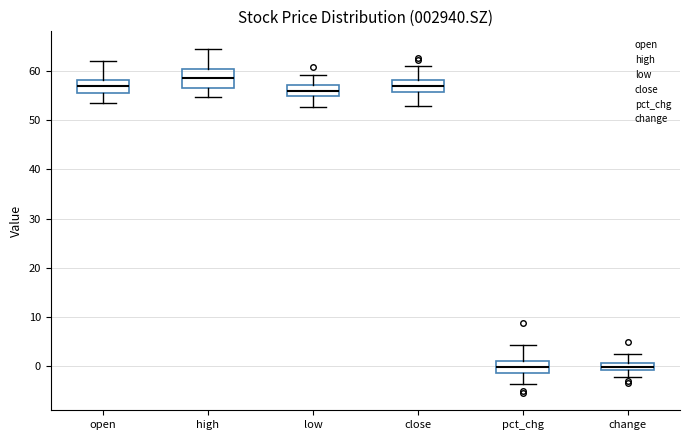

Which box has the highest median line?

high